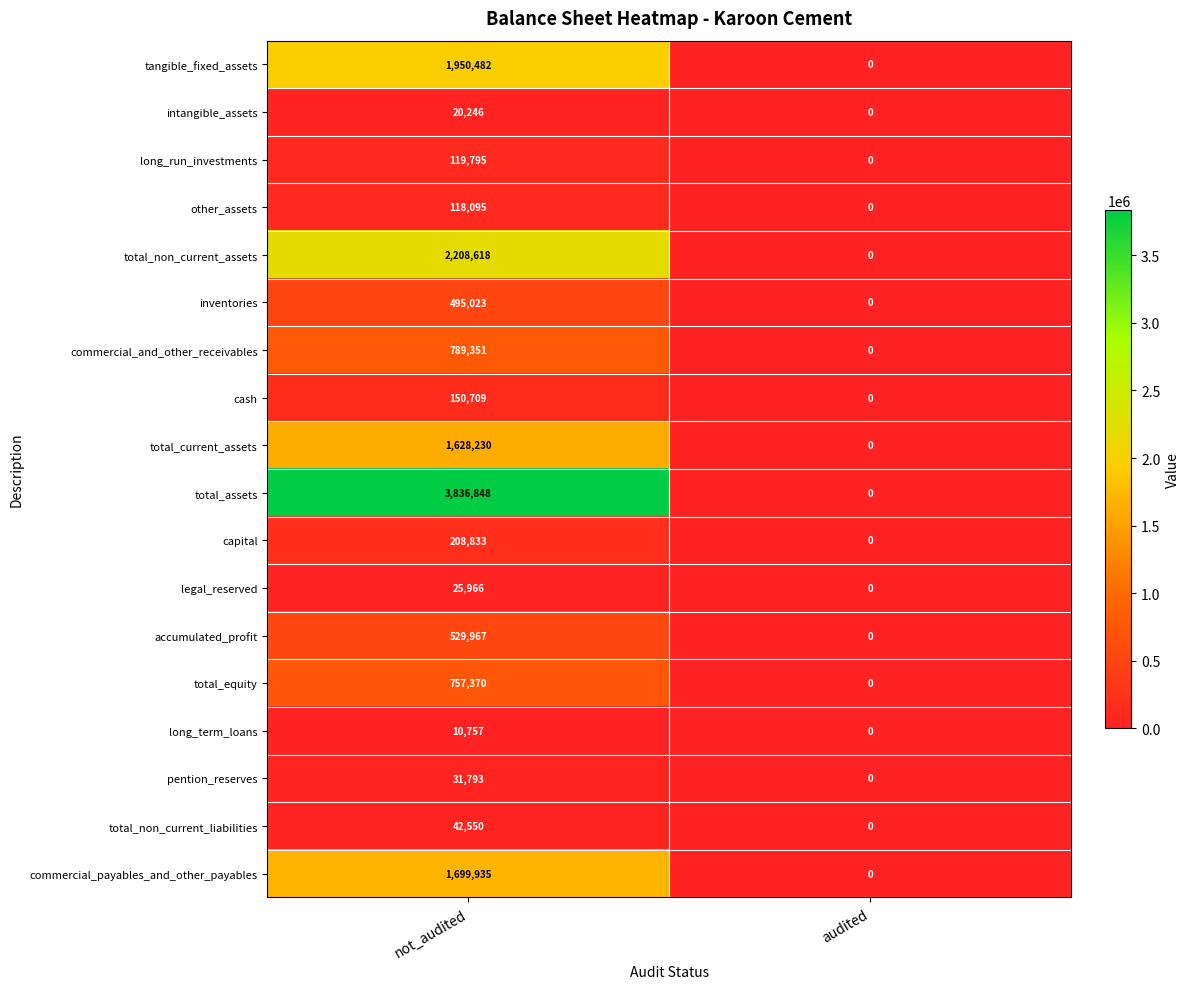

At how many categories does at least one series exceed 3078026?

1